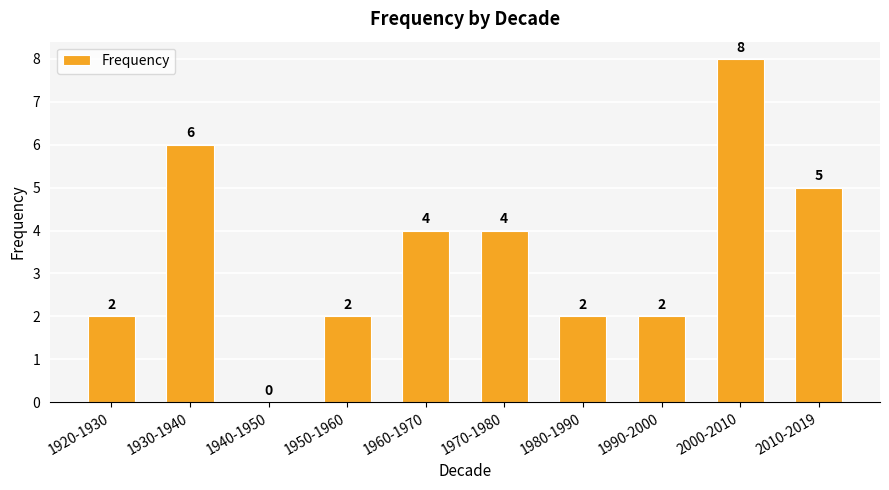

Reading left to right, list all the values displayed in this chart.

2	6	0	2	4	4	2	2	8	5